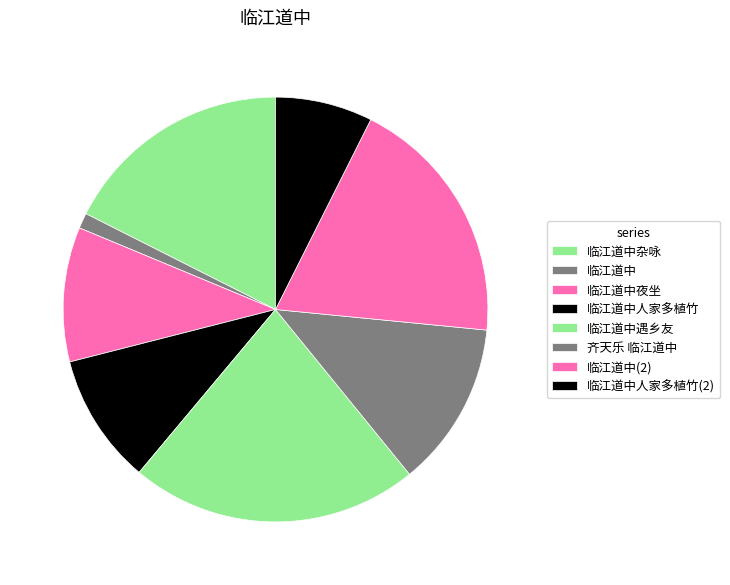

What is the ratio of the value at 临江道中 to the value at 临江道中人家多植竹?

0.1